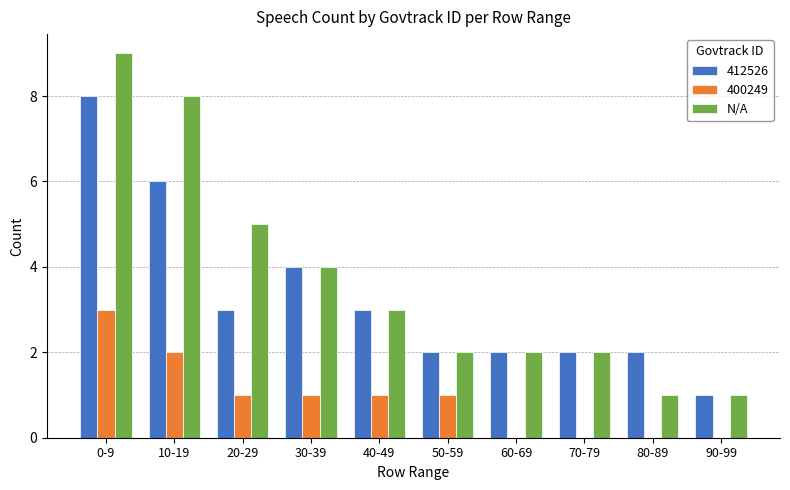

Is the value of 412526 at 90-99 greater than the value of N/A at 10-19?

No